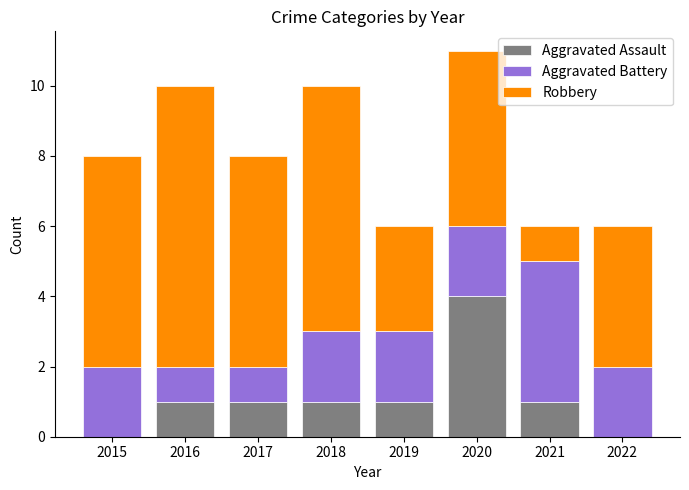

What is the sum of all Aggravated Assault values?

9